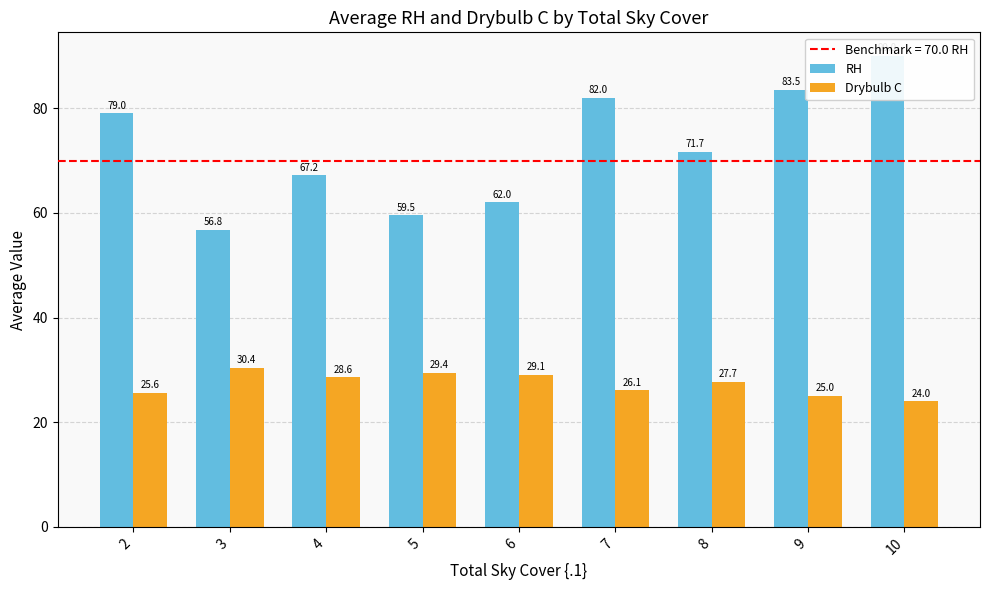

Rank the series at 2 from highest to lowest value.

RH, Drybulb C